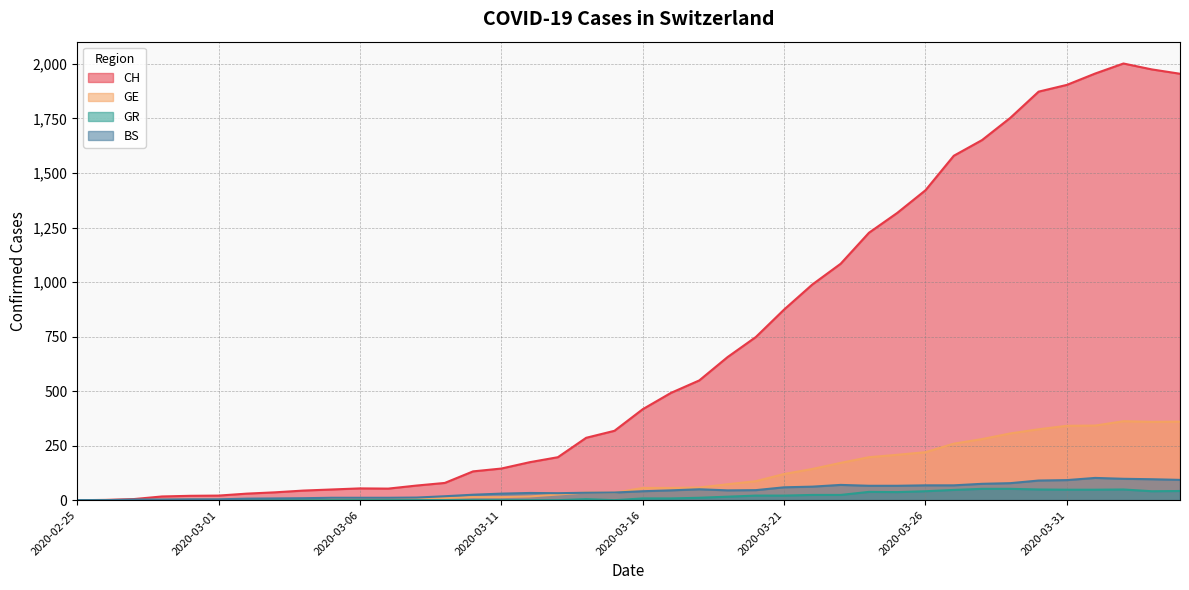

Reading left to right, extract all data points from this chart.

CH: 0	1	5	17	20	21	30	36	44	49	54	53	67	79	132	145	174	197	286	318	417	492	549	656	748	874	989	1084	1226	1317	1421	1579	1651	1753	1873	1904	1956	2002	1975	1955
GE: 0	1	1	2	3	3	3	4	4	5	7	7	9	10	14	14	17	26	35	34	56	56	58	73	87	120	143	171	197	208	220	259	280	306	325	341	342	362	359	360
GR: 0	0	0	0	0	0	0	0	0	0	0	0	0	0	0	0	0	0	5	0	8	8	11	16	21	21	24	24	38	37	41	47	52	52	49	48	48	49	41	42
BS: 0	0	3	3	4	4	7	8	9	11	11	11	12	18	25	30	33	32	34	35	41	45	50	45	46	59	62	70	66	66	68	68	75	78	90	92	102	98	96	93